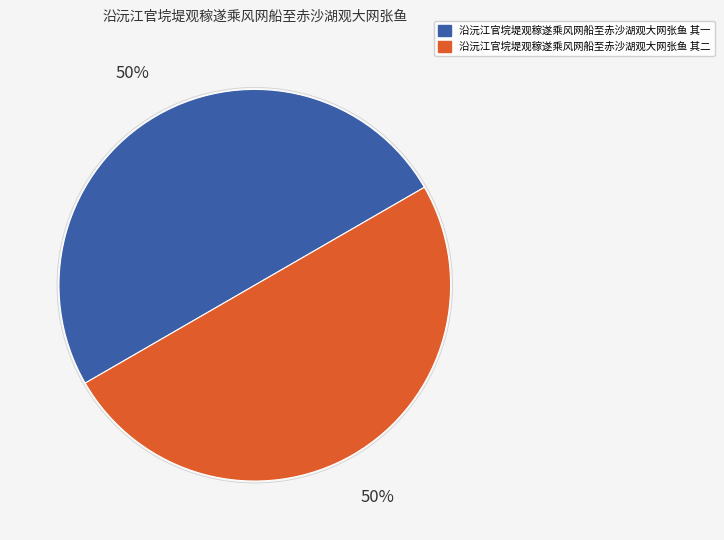

What is the ratio of the value at 沿沅江官垸堤观稼遂乘风网船至赤沙湖观大网张鱼 其二 to the value at 沿沅江官垸堤观稼遂乘风网船至赤沙湖观大网张鱼 其一?

1.0